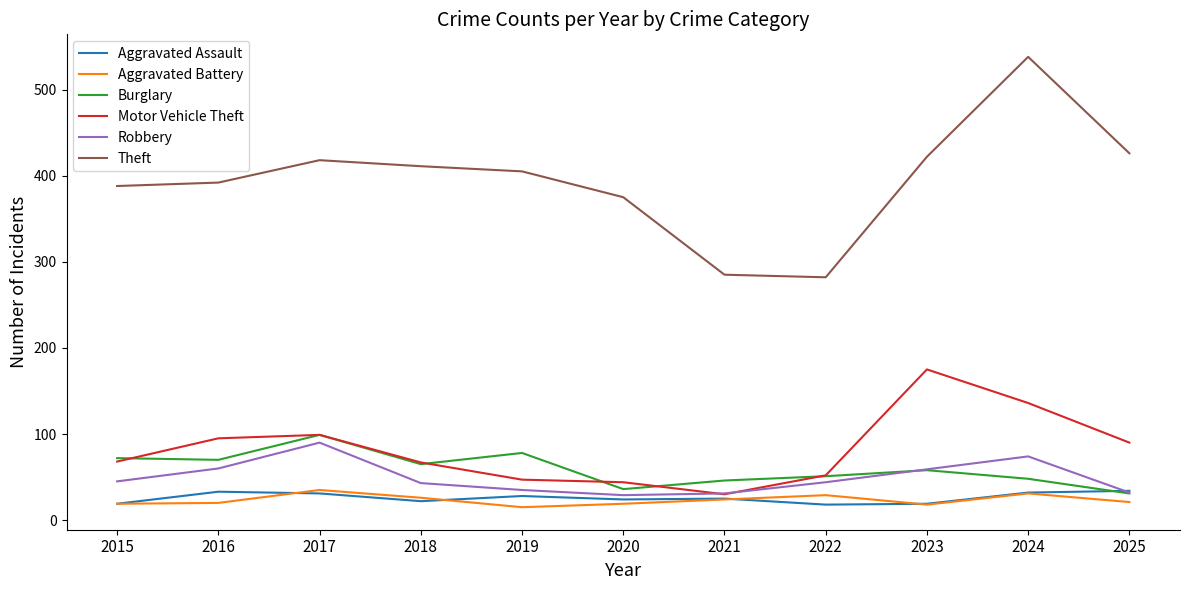

What is the difference between the Motor Vehicle Theft values at 2020 and 2023?

131